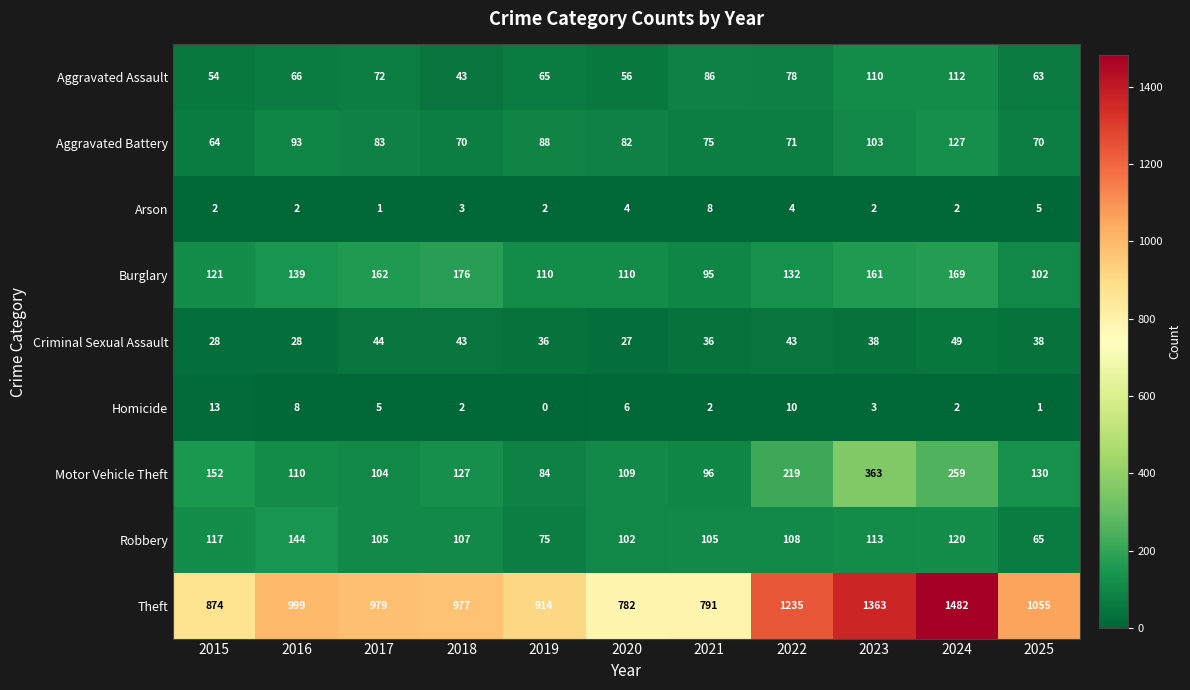

What is the difference between the maximum and minimum values in the Aggravated Assault series?

69